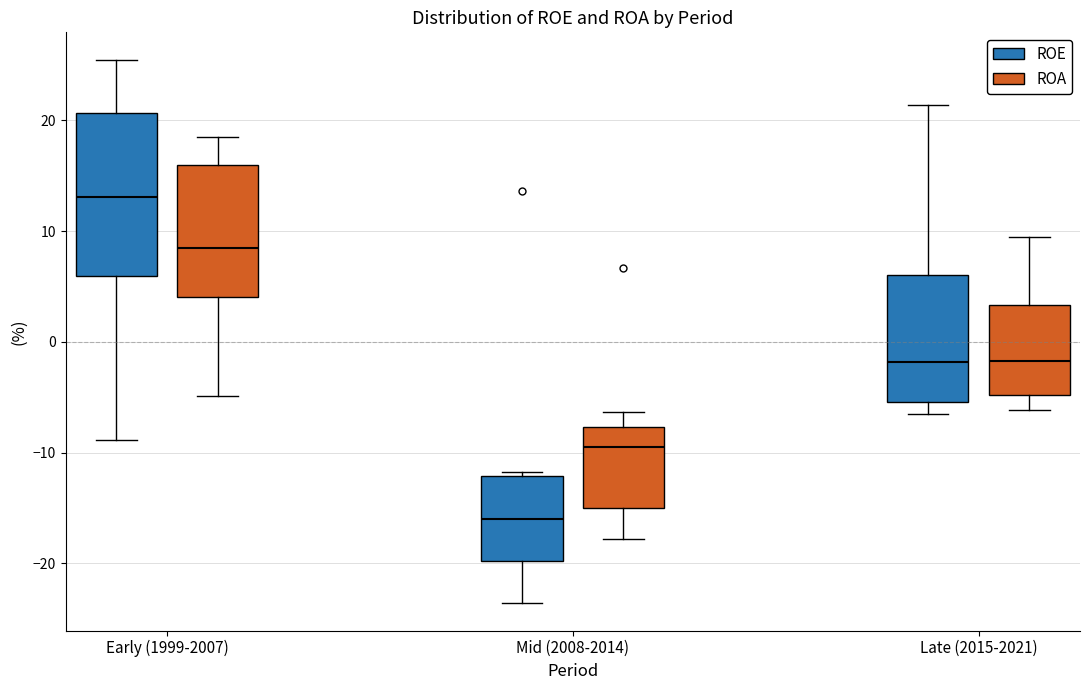

Where does the lower whisker of the box for Early (1999-2007) (ROA) end on the y-axis? The values are not printed on the chart, so give them approximately, as read against the axis.

-5